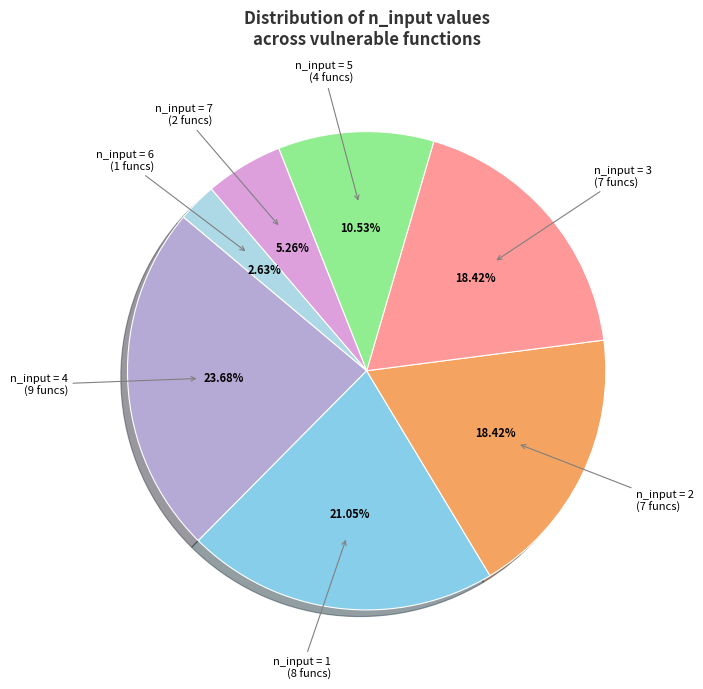

How many slices are in this pie chart?

7